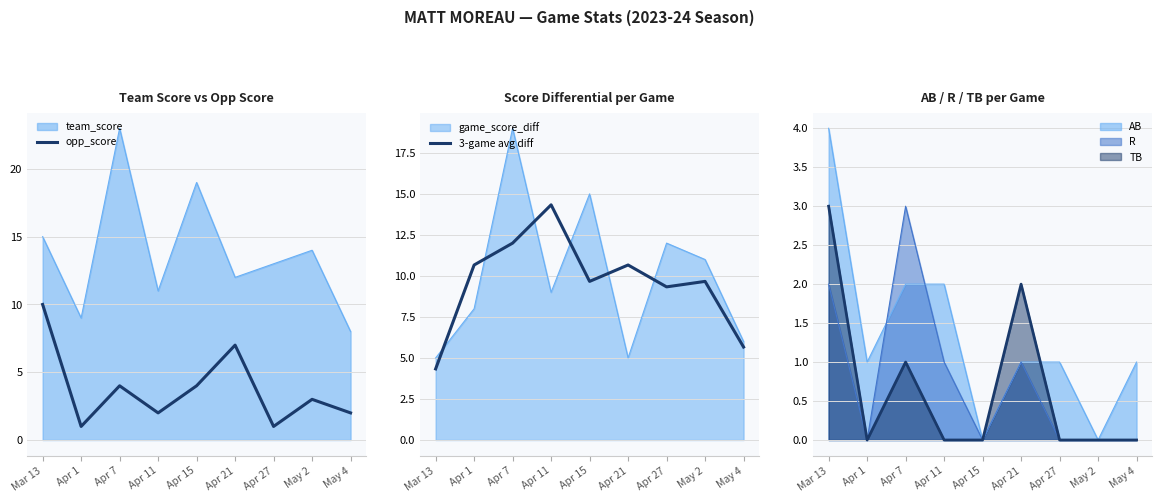

What is the label of the 4th point from the left?

Apr 11